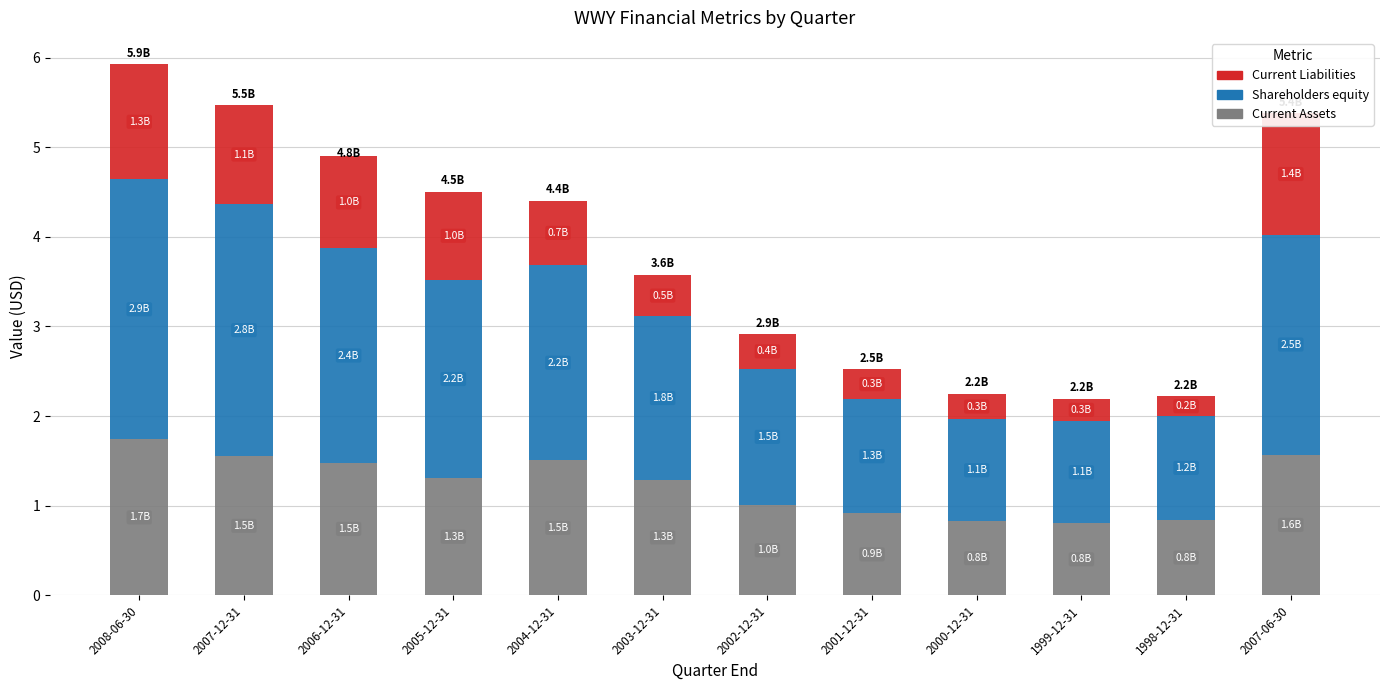

Rank the series by their average value, from highest to lowest.

Shareholders equity, Current Assets, Current Liabilities